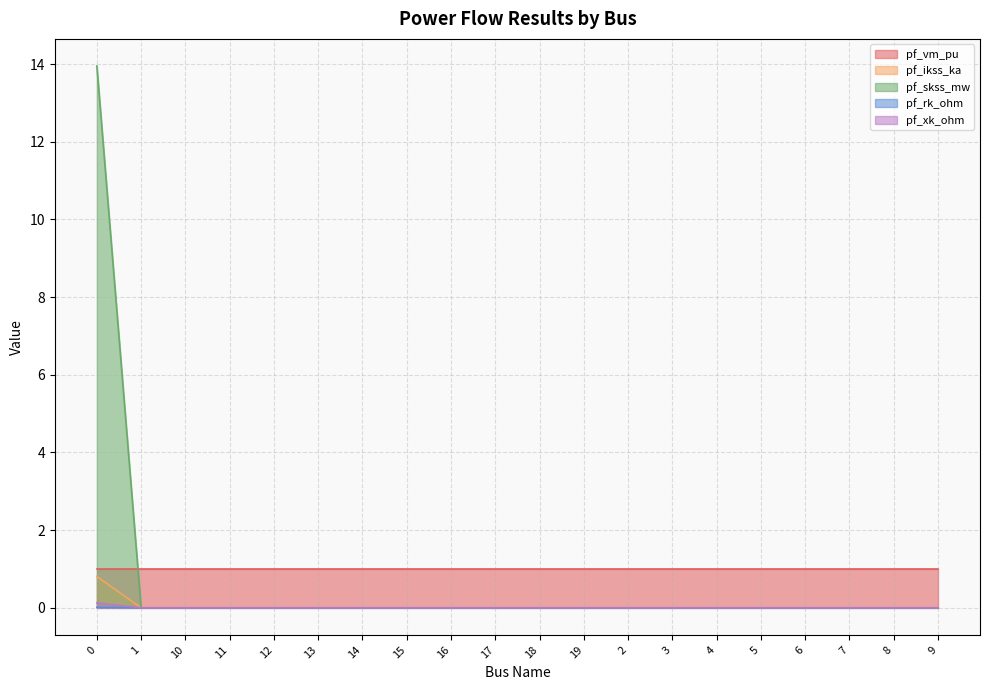

How many data points in pf_ikss_ka are above 0?

1